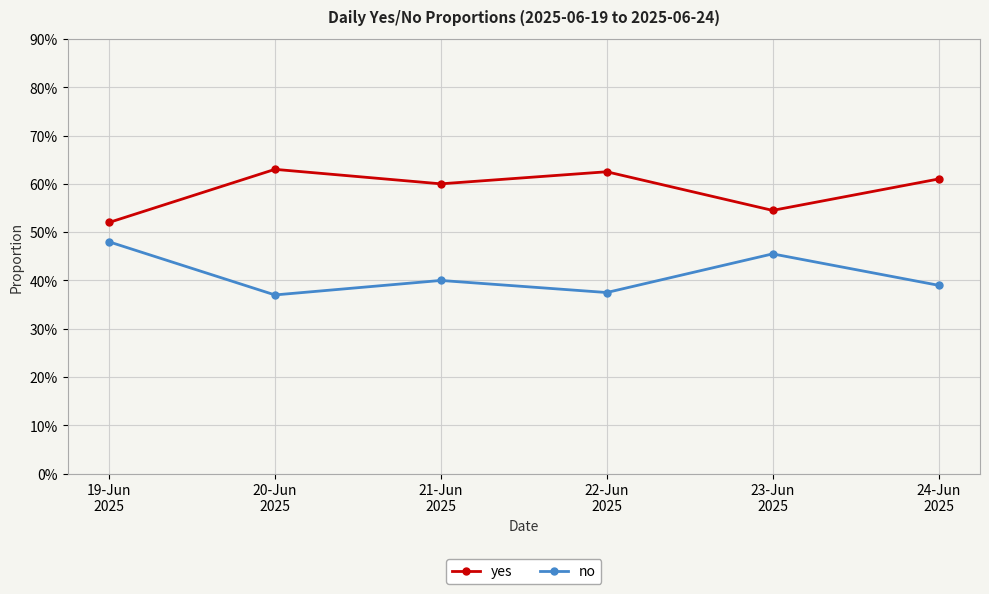

At which category is the sum across all series the highest?

19-Jun
2025